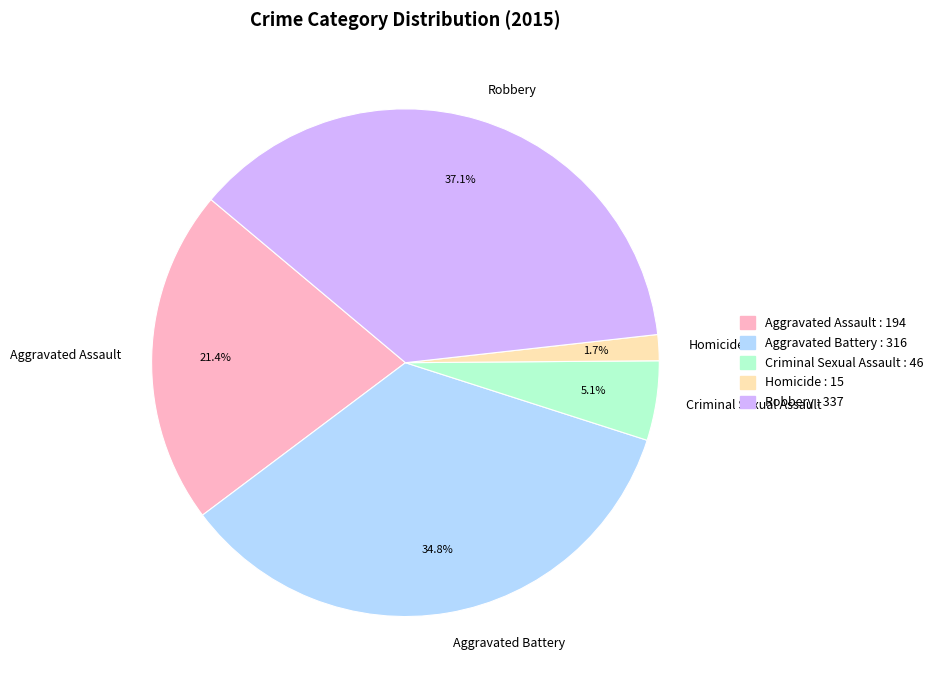

True or false: Robbery accounts for 37% of the total.

True